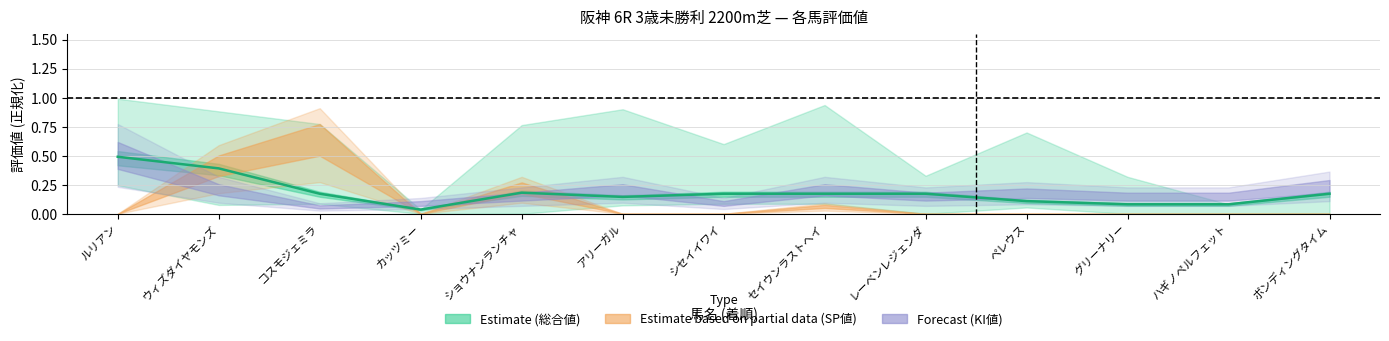

Reading right to left, transcribe all the data shown in this chart.

ボンディングタイム=0.2	ハギノペルフェット=0.1	グリーナリー=0.1	ペレウス=0.1	レーベンレジェンダ=0.2	セイウンラストヘイ=0.2	シセイイワイ=0.2	アリーガル=0.1	ショウナンランチャ=0.2	カッツミー=0.0	コスモジェミラ=0.2	ウィズダイヤモンズ=0.4	ルリアン=0.5